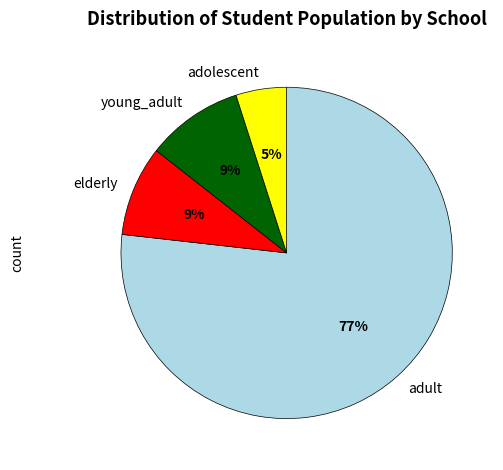

Which has a higher value, adolescent or adult?

adult